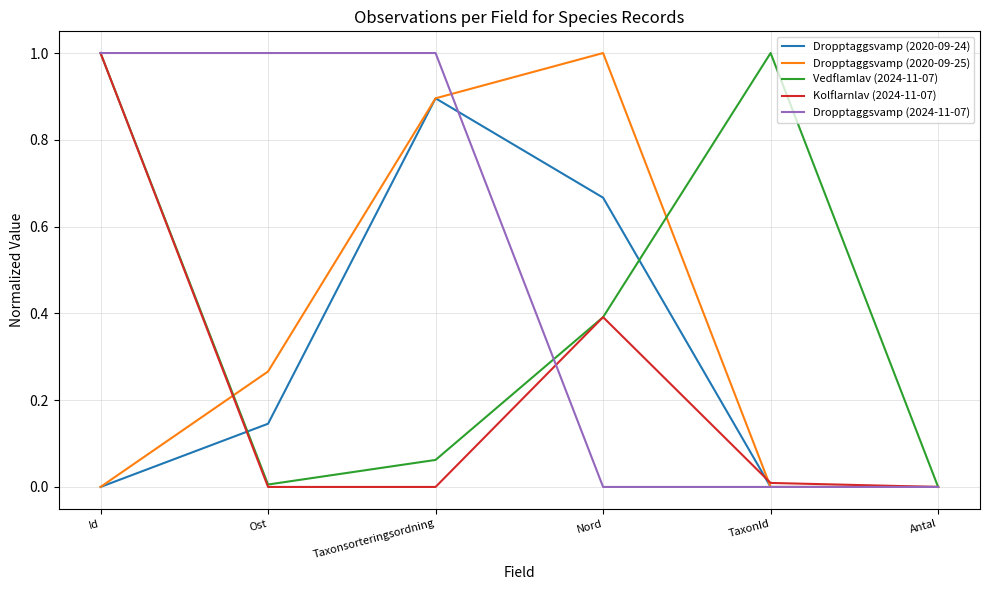

At which label does Dropptaggsvamp (2020-09-24) reach its peak?

Taxonsorteringsordning